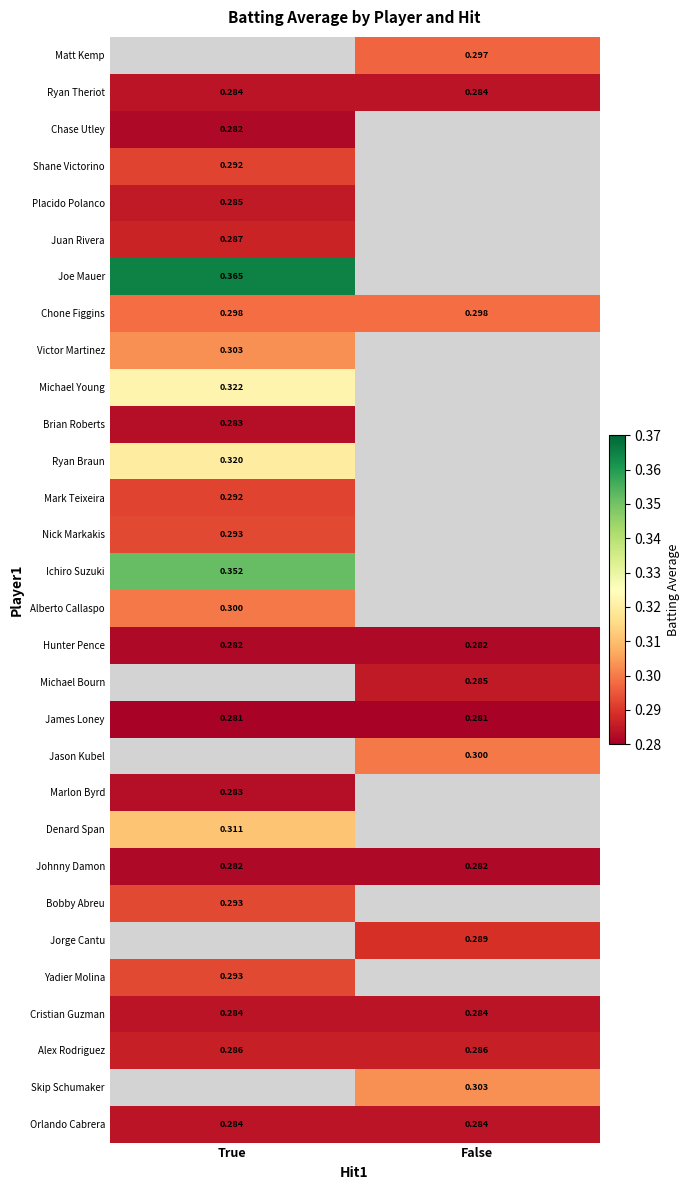

Is the value of Michael Bourn at False greater than the value of Chone Figgins at True?

No